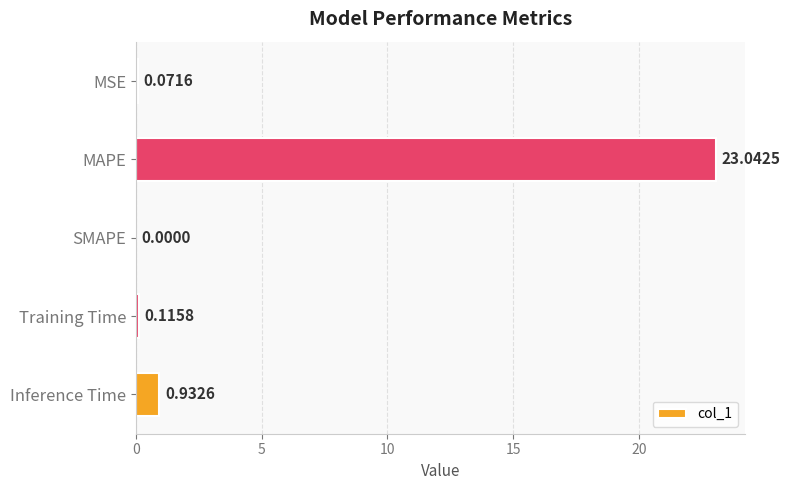

What is the average value?

4.8